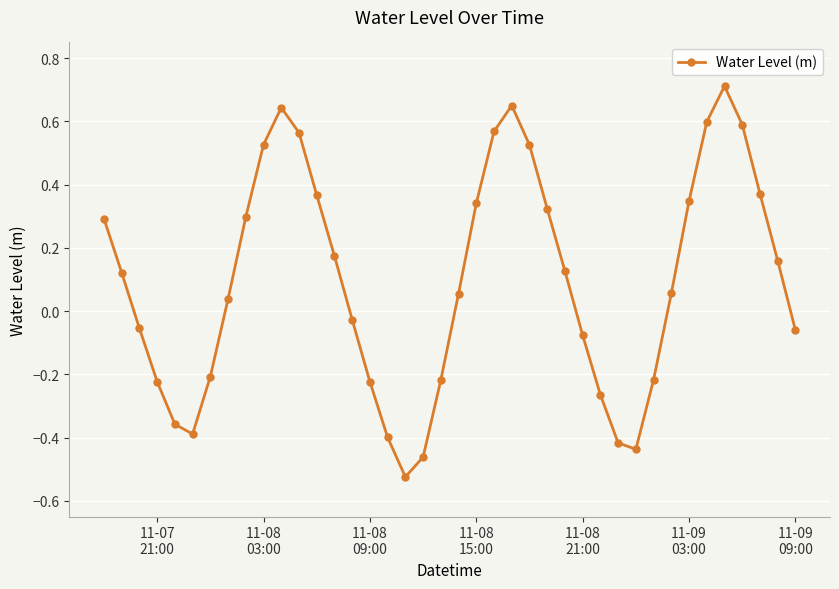

What is the sum of all values?

3.9